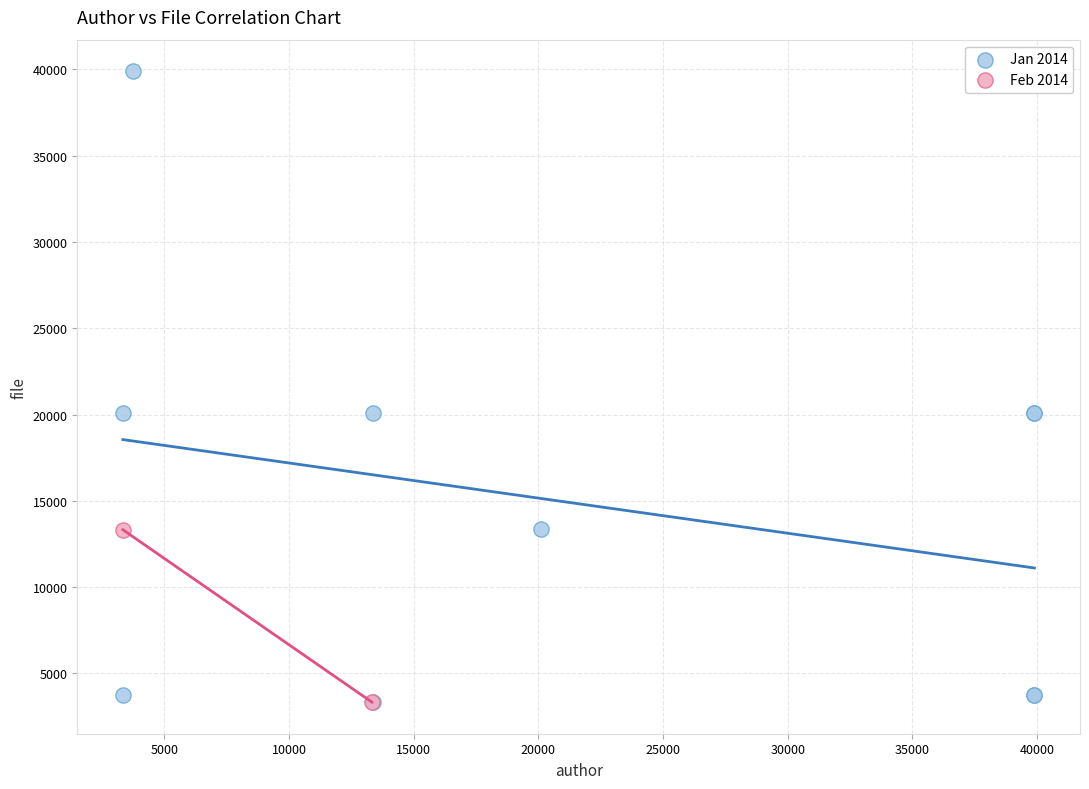

What are all the series names shown in the legend?

Jan 2014, Feb 2014